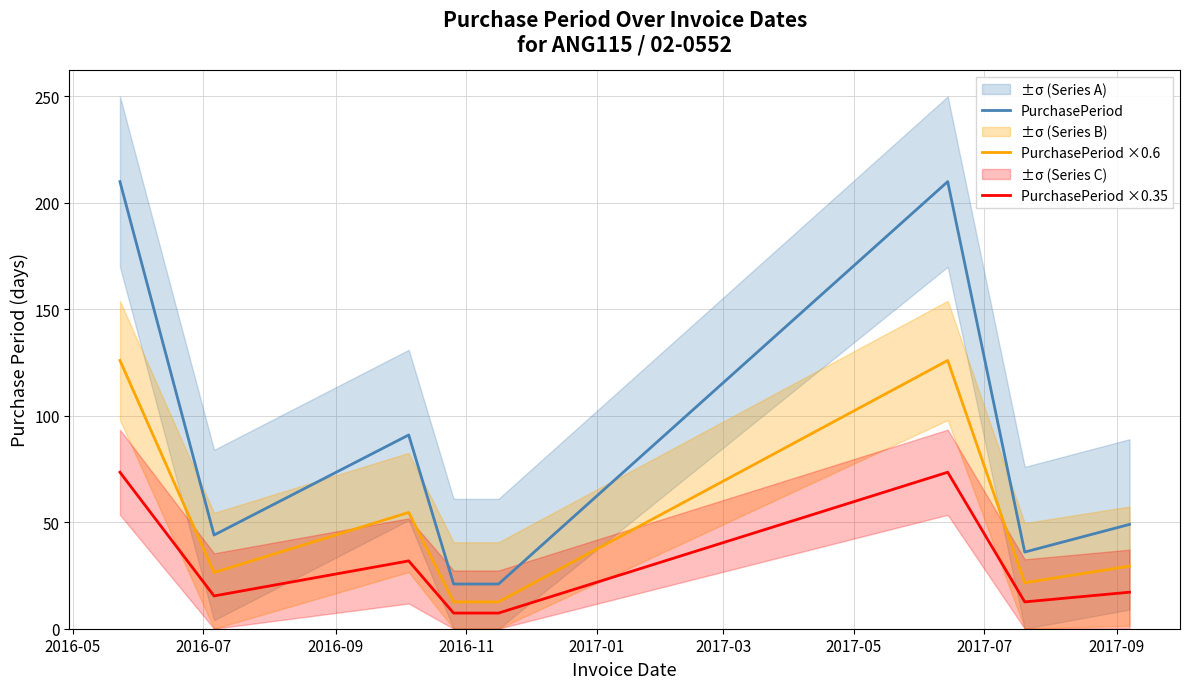

List the series in order of their overall mean, lowest first.

PurchasePeriod ×0.35, PurchasePeriod ×0.6, PurchasePeriod